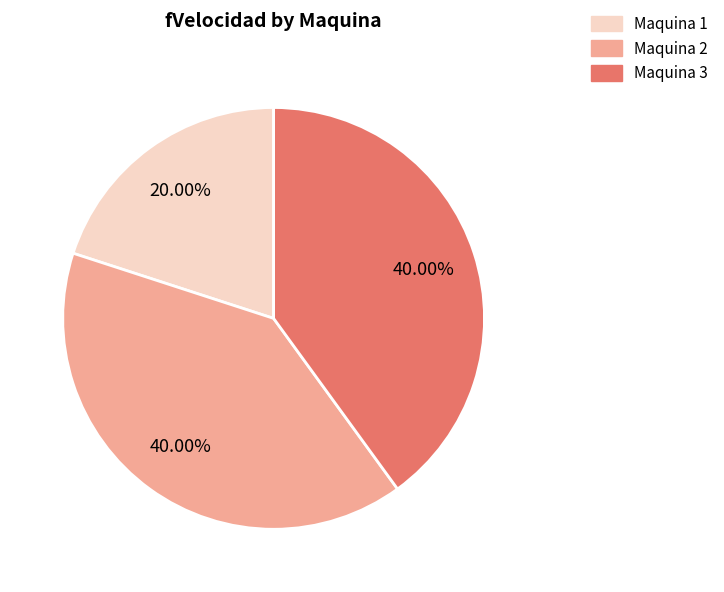

Is the sum of Maquina 3 and Maquina 2 greater than half?

Yes